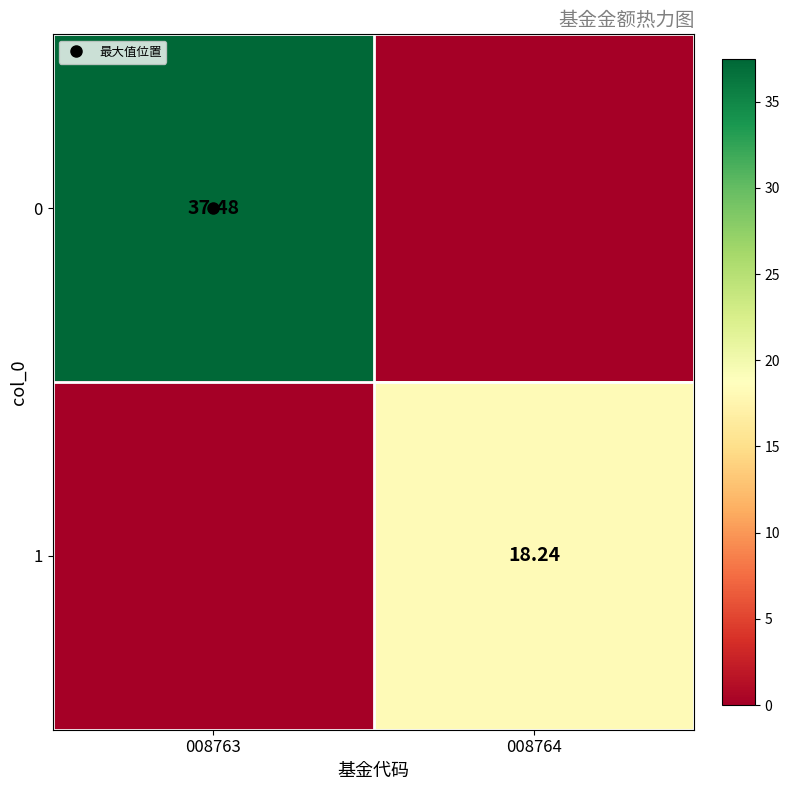

List the series in order of their peak value, highest first.

0, 1